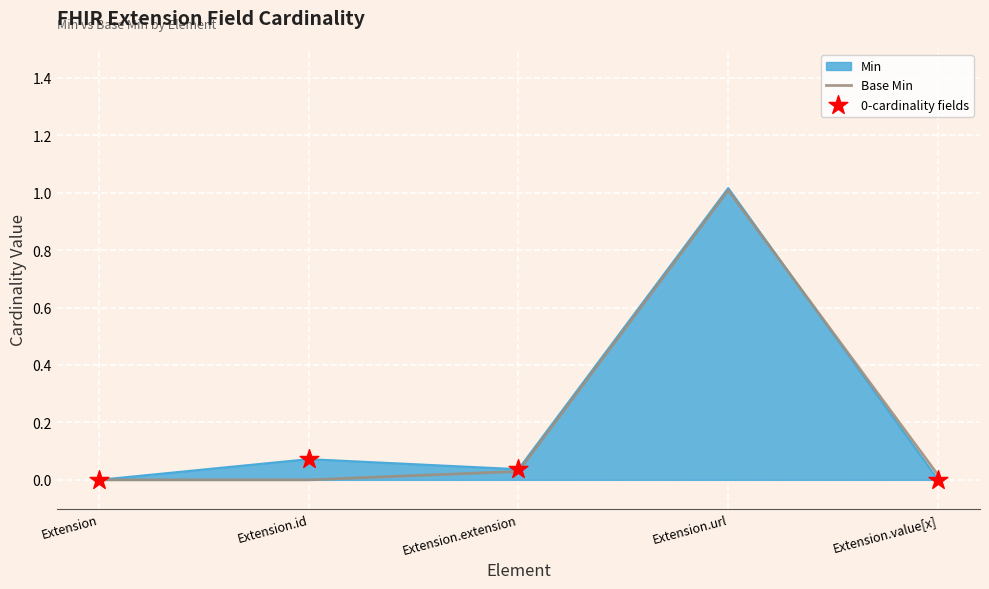

At which category is the sum across all series the highest?

Extension.url